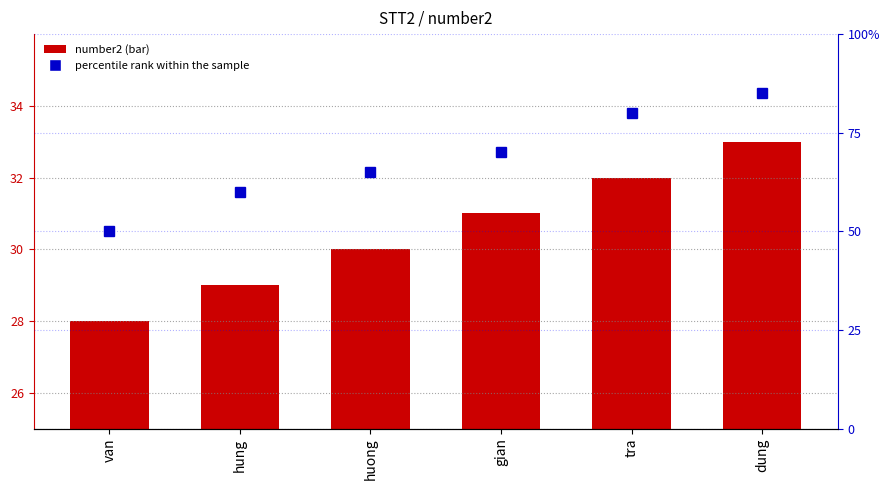

What is the spread (max minus min) of values at dung?

52